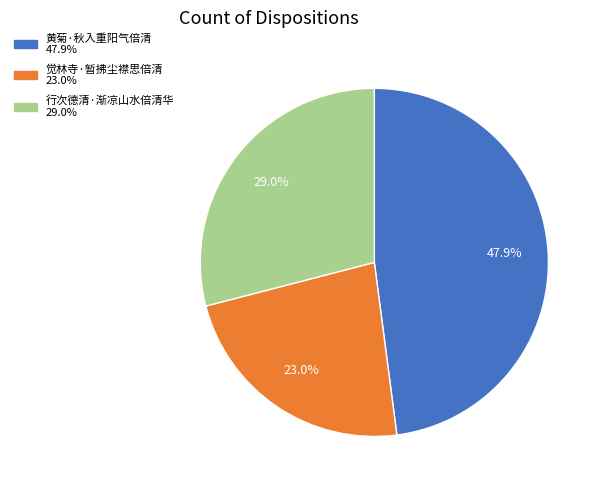

Is there a majority slice in this chart?

No